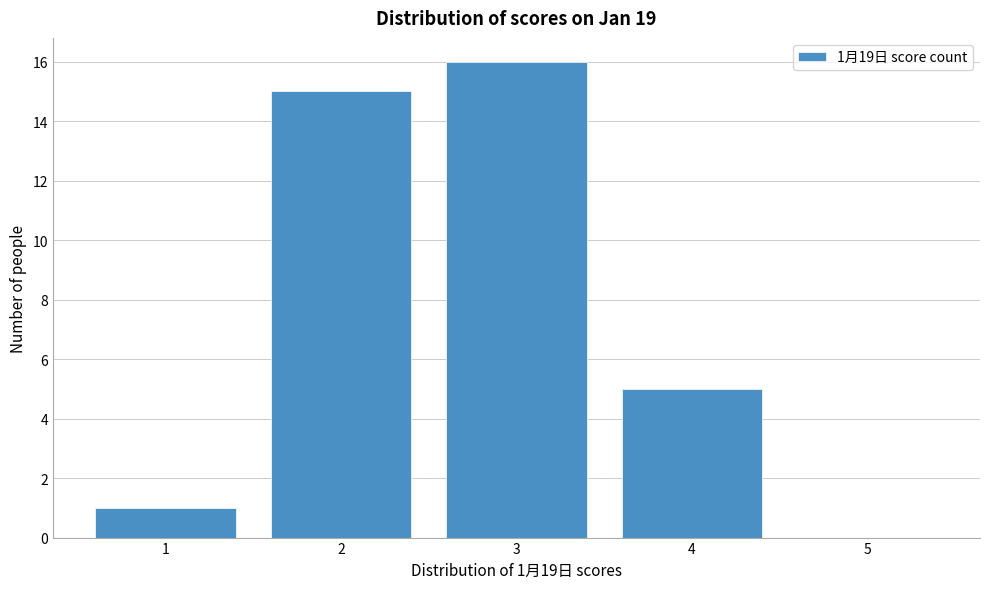

Over which range of the x-axis is the bar tallest?

2.5 to 3.5